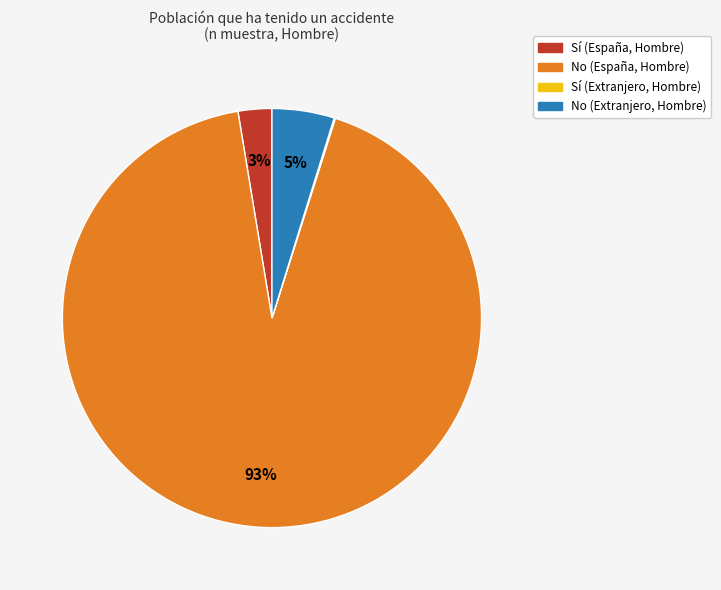

What is the largest slice in the pie chart?

No (España, Hombre)